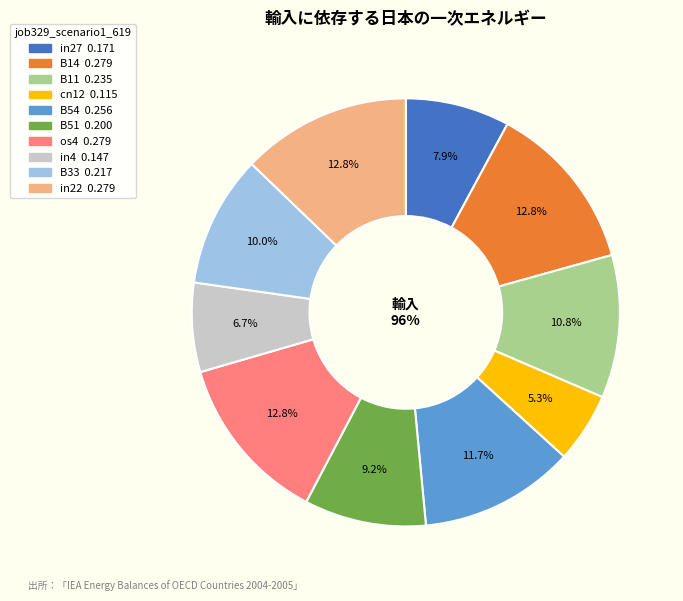

Is there a majority slice in this chart?

No